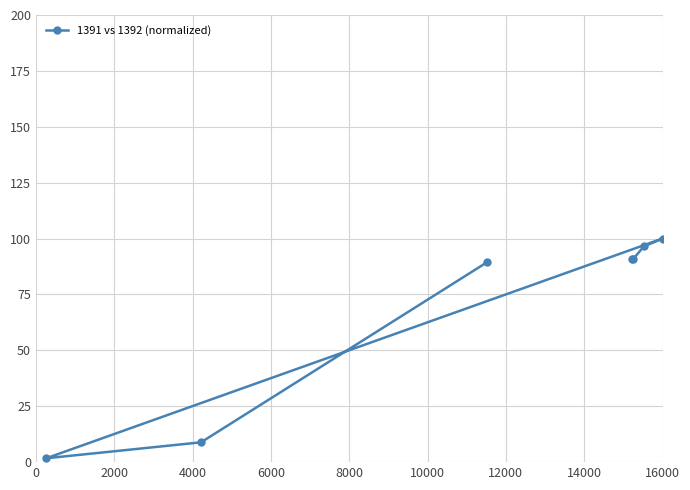

What is the value of the 5th point from the left?

90.7